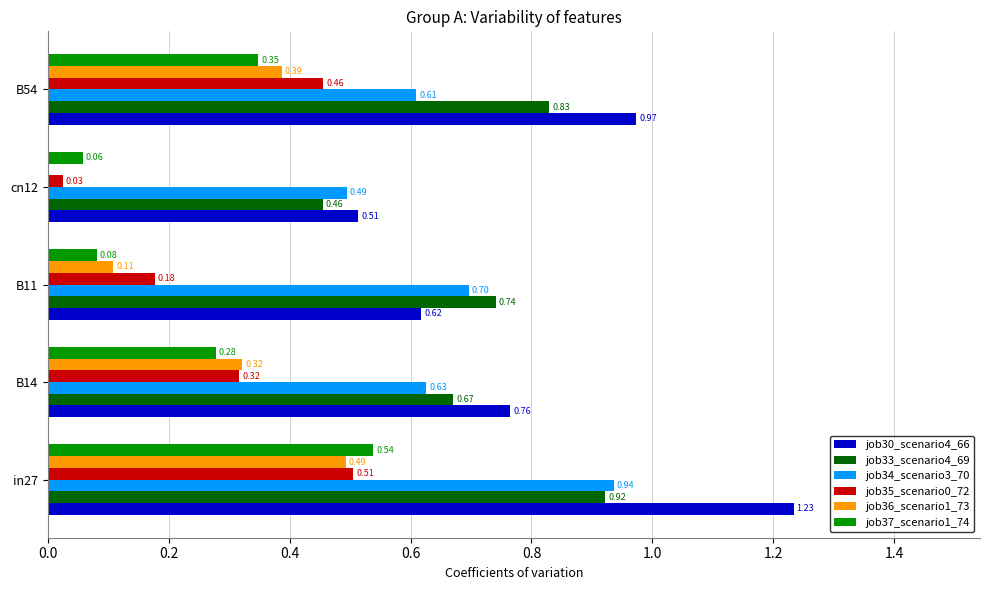

Between B14 and B11, which series saw the biggest shift?

job36_scenario1_73